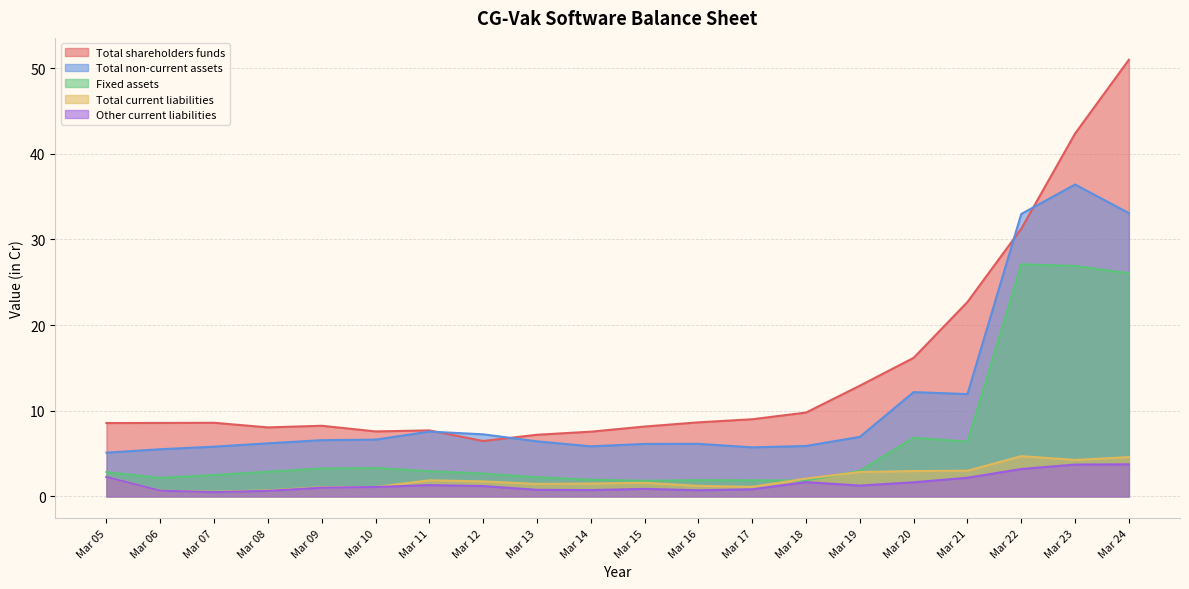

Which category has the lowest value in the Fixed assets series?

Mar 15